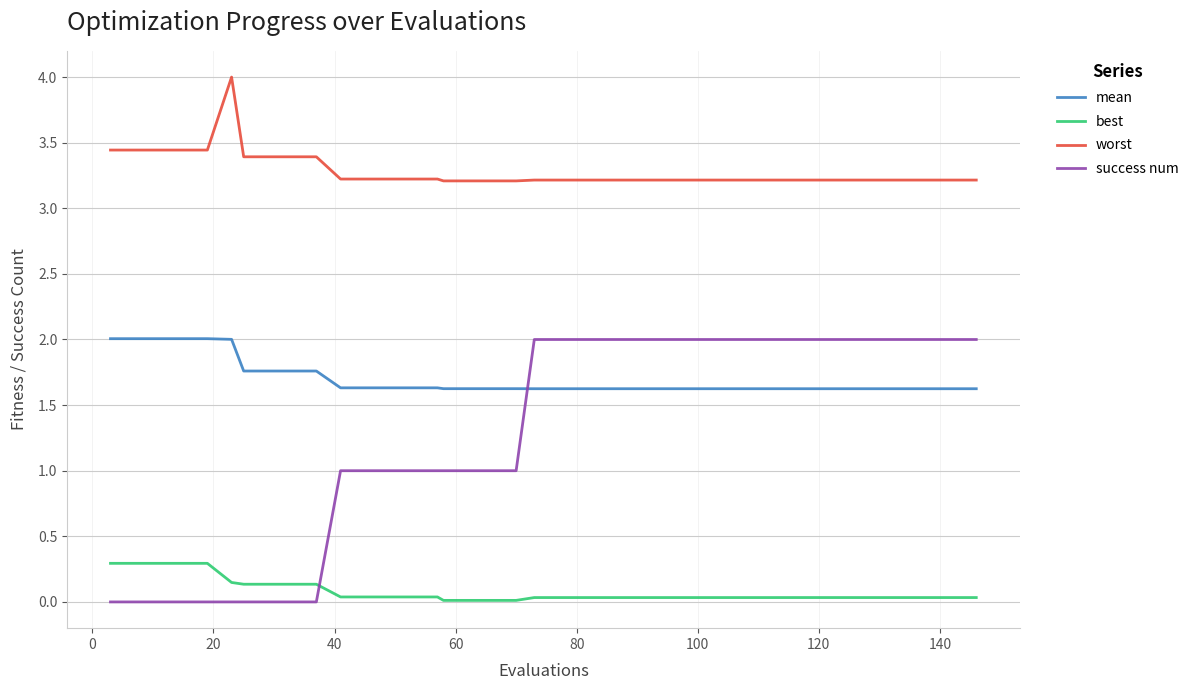

Which series has the largest range (max minus min)?

success num